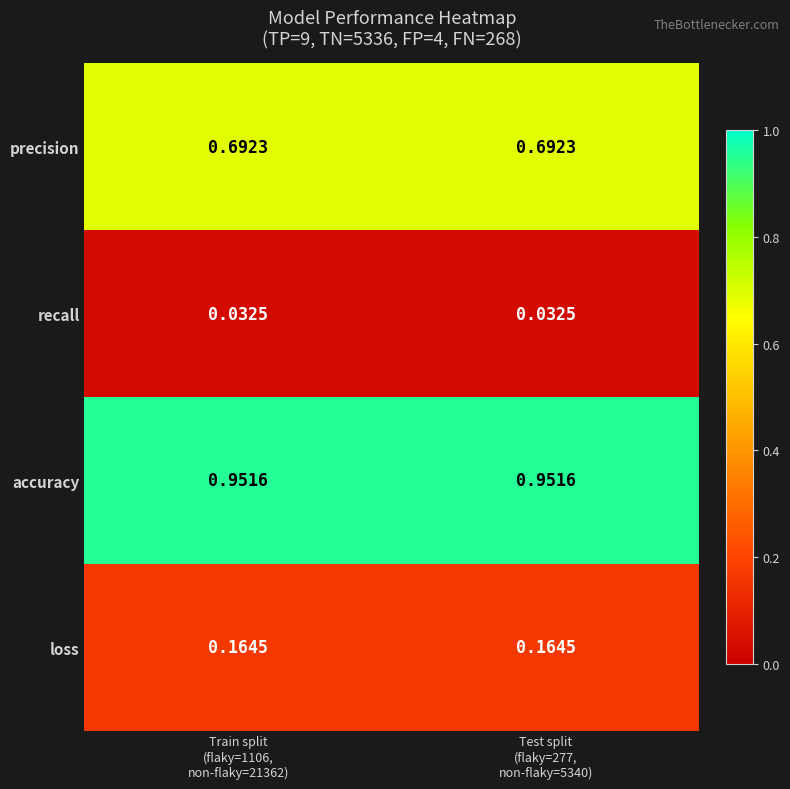

List the series in order of their peak value, lowest first.

recall, loss, precision, accuracy